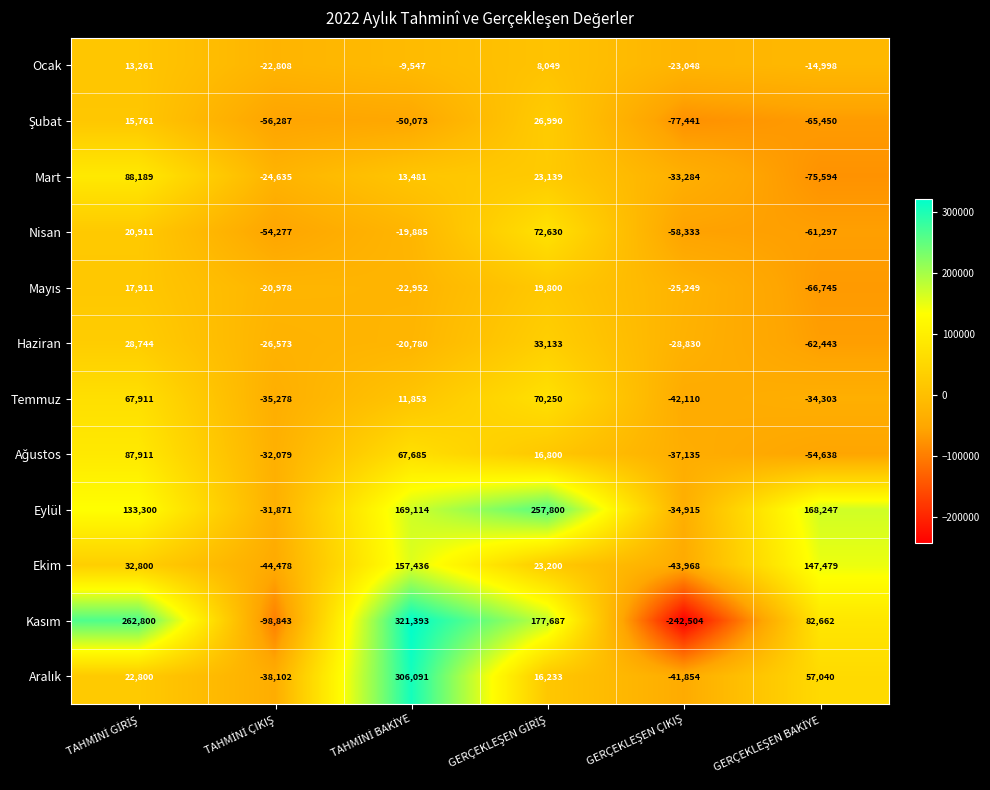

Which series has the largest total across all categories?

Eylül